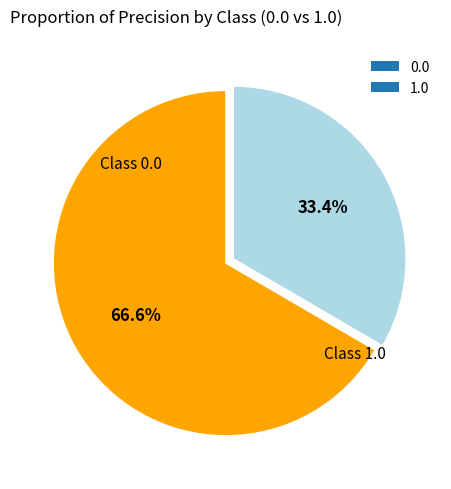

To the nearest percent, what is the average slice percentage?

50%